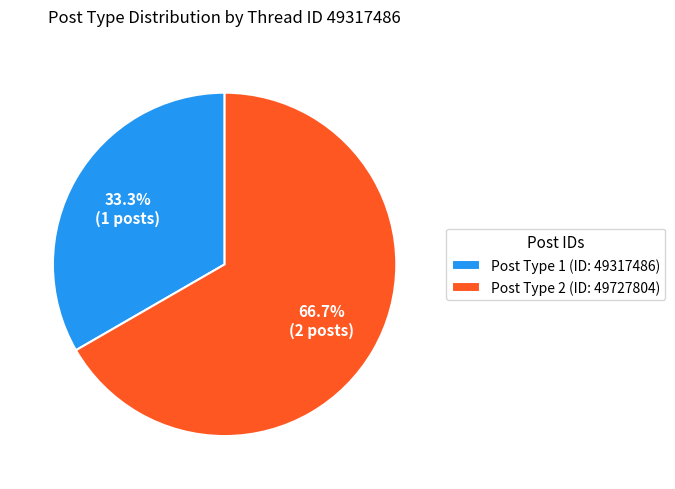

What is the smallest slice in the pie chart?

Post Type 1 (ID: 49317486)